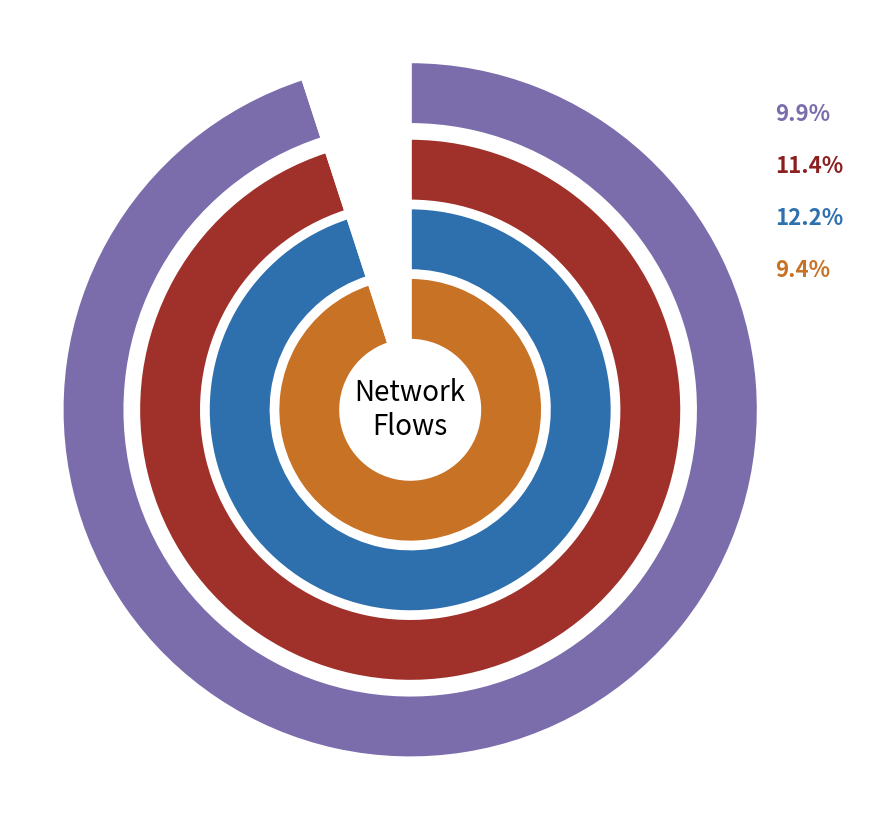

Does 1819 account for over 50% of the chart?

No